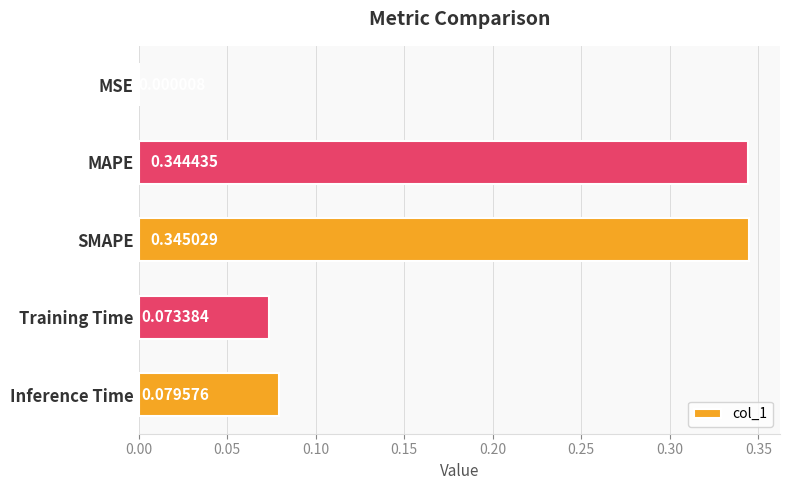

Which label corresponds to the largest value in the chart?

SMAPE